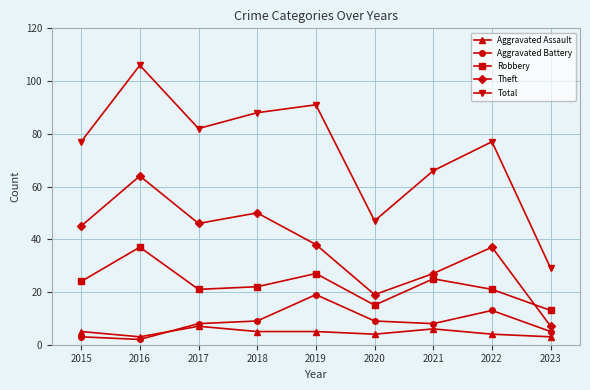

True or false: Theft and Aggravated Battery cross at least once.

False